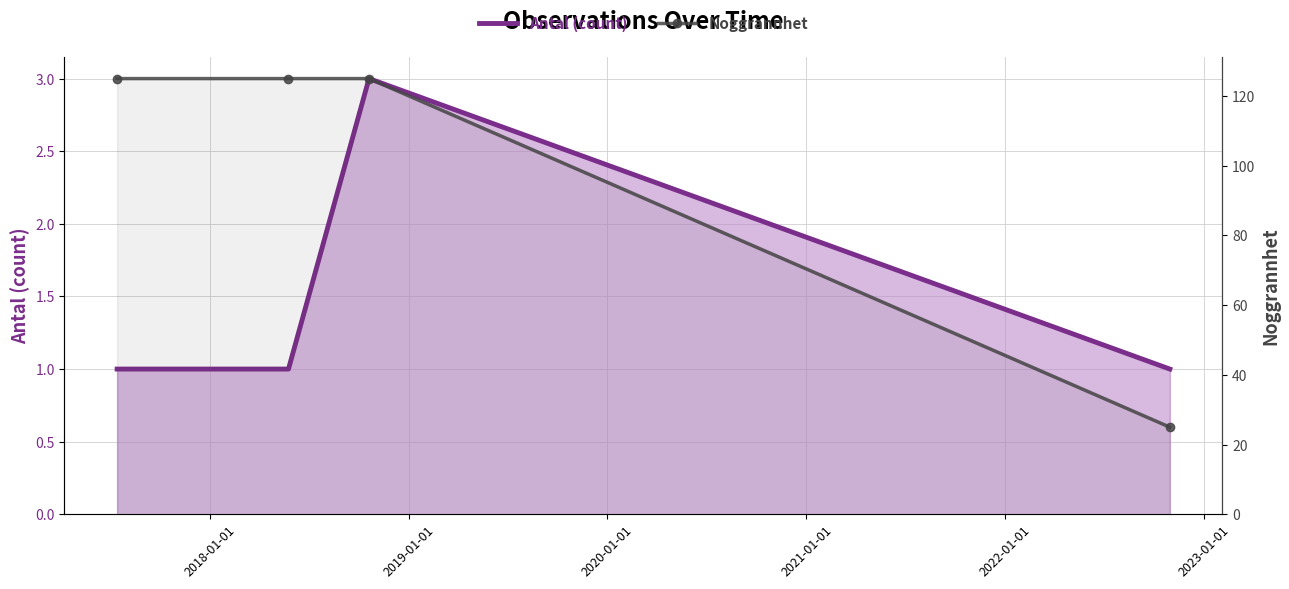

Which series has the largest range (max minus min)?

Noggrannhet